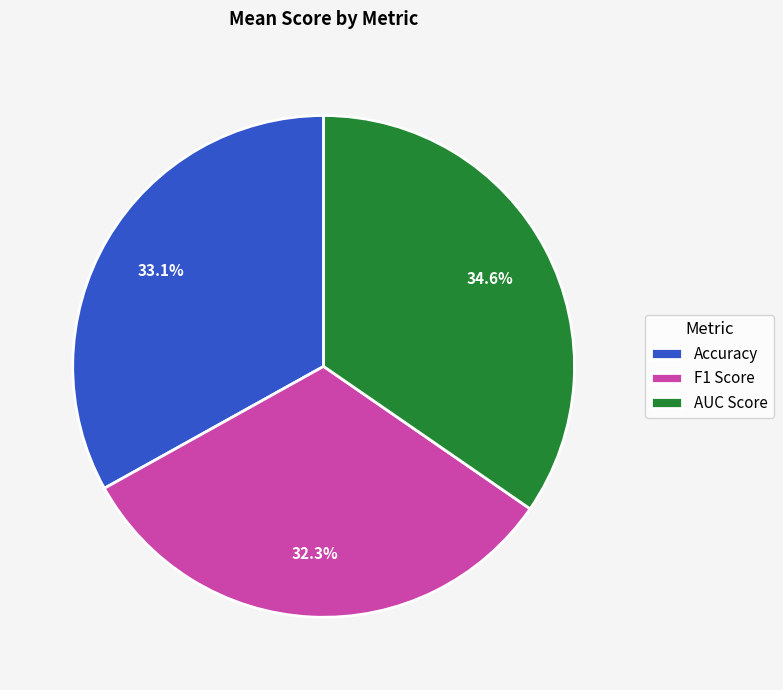

The Accuracy slice represents 33% of the pie. True or false?

True